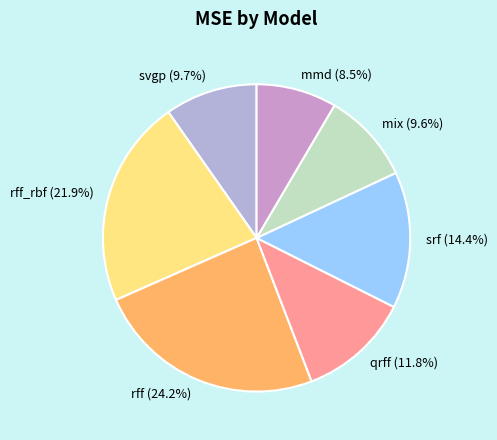

Does any single category account for the majority?

No